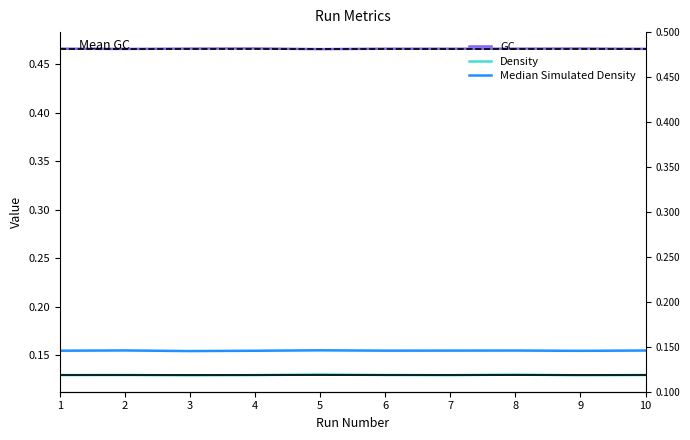

At which category is the sum across all series the highest?

8